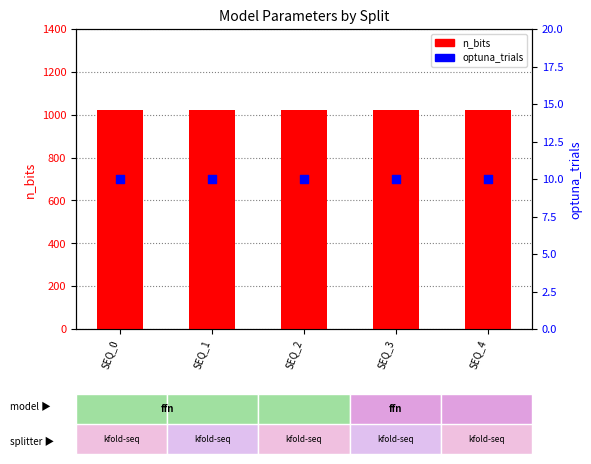

At how many categories does at least one series exceed 530?

5